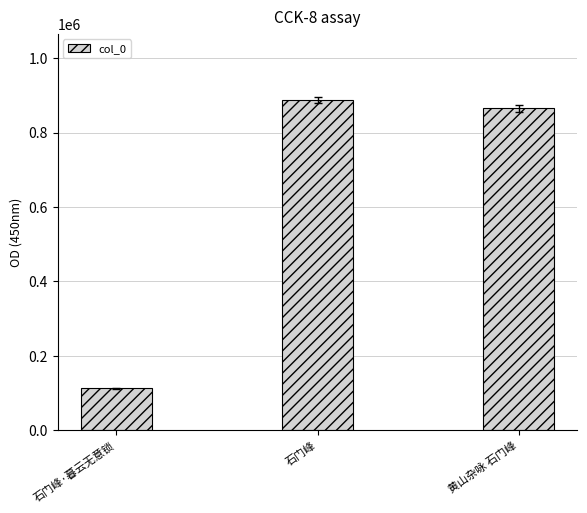

What is the label of the 2nd bar from the left?

石门峰